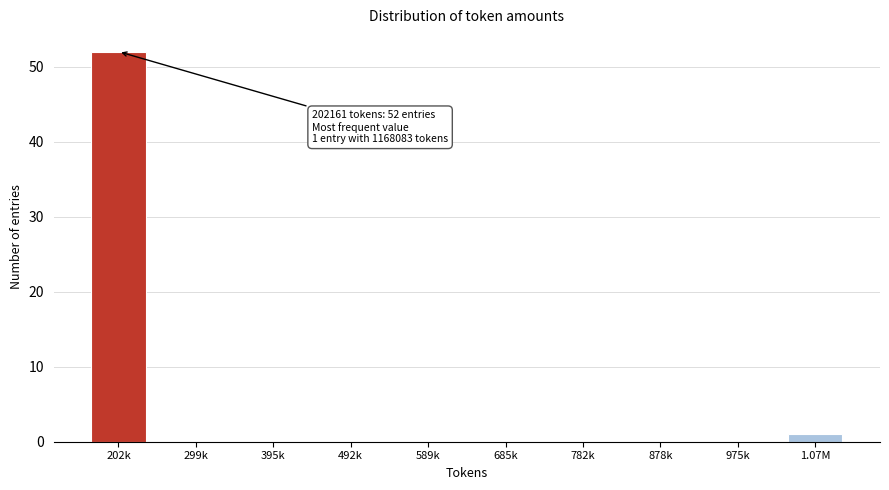

Reading left to right, transcribe all the data shown in this chart.

202k=52	299k=0	395k=0	492k=0	589k=0	685k=0	782k=0	878k=0	975k=0	1.07M=1